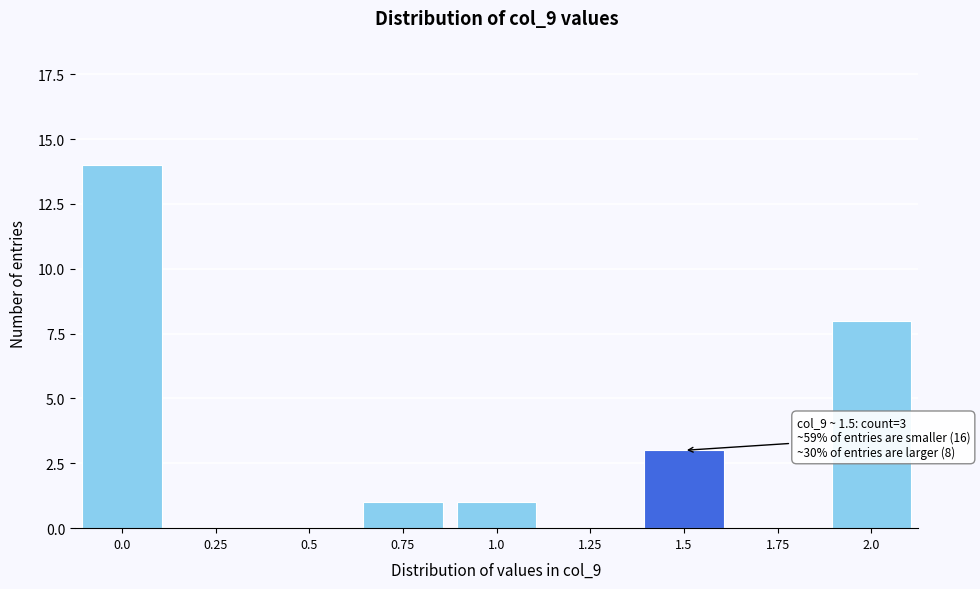

Reading left to right, list all the values displayed in this chart.

0.0=14	0.25=0	0.5=0	0.75=1	1.0=1	1.25=0	1.5=3	1.75=0	2.0=8